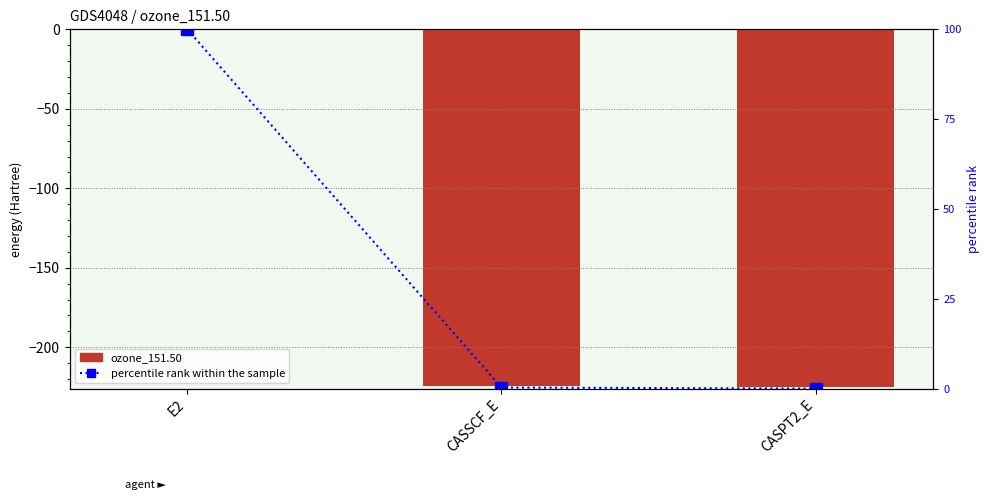

What is the value of the ozone_151.50 bar at the 2nd from the left?

-224.5